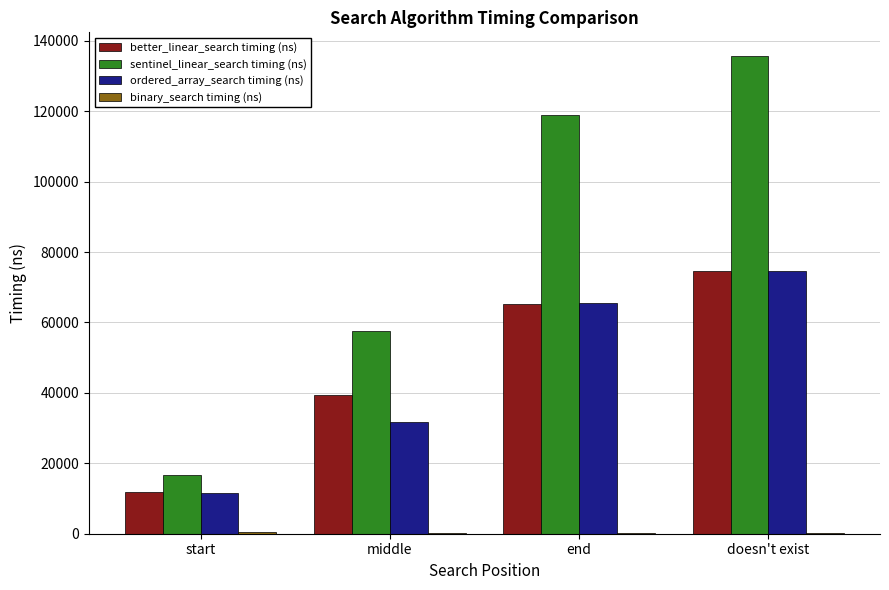

What is the sum of all better_linear_search timing (ns) values?

191100